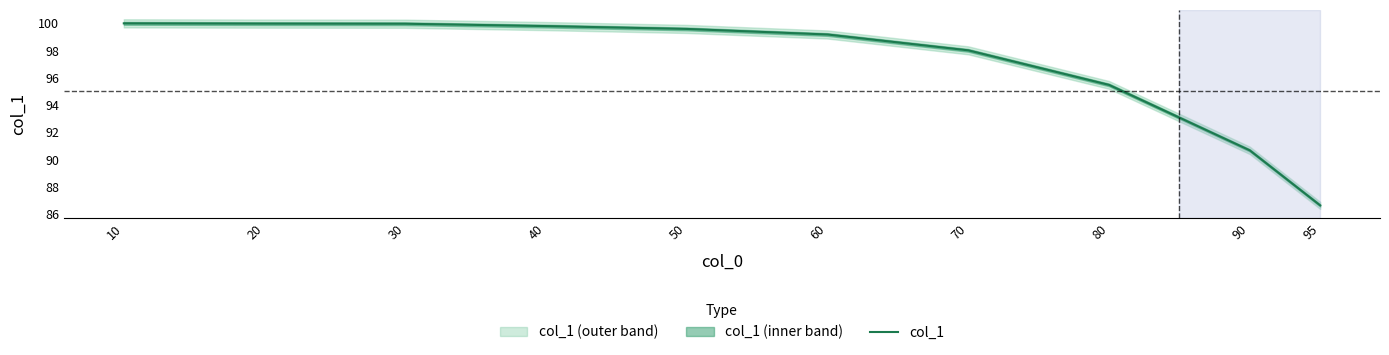

At which label is the value closest to 93?

90